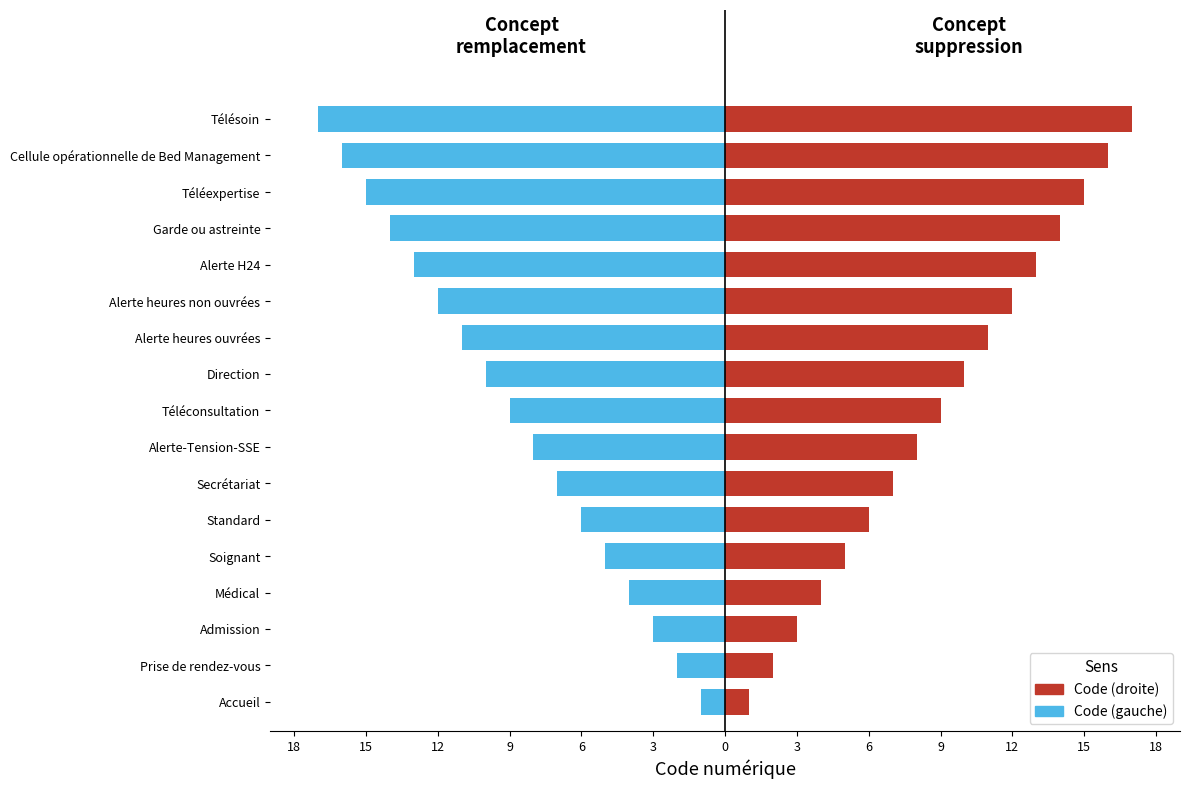

At Prise de rendez-vous, list the series in order from largest to smallest.

Code (right / removal), Code (left / replacement)